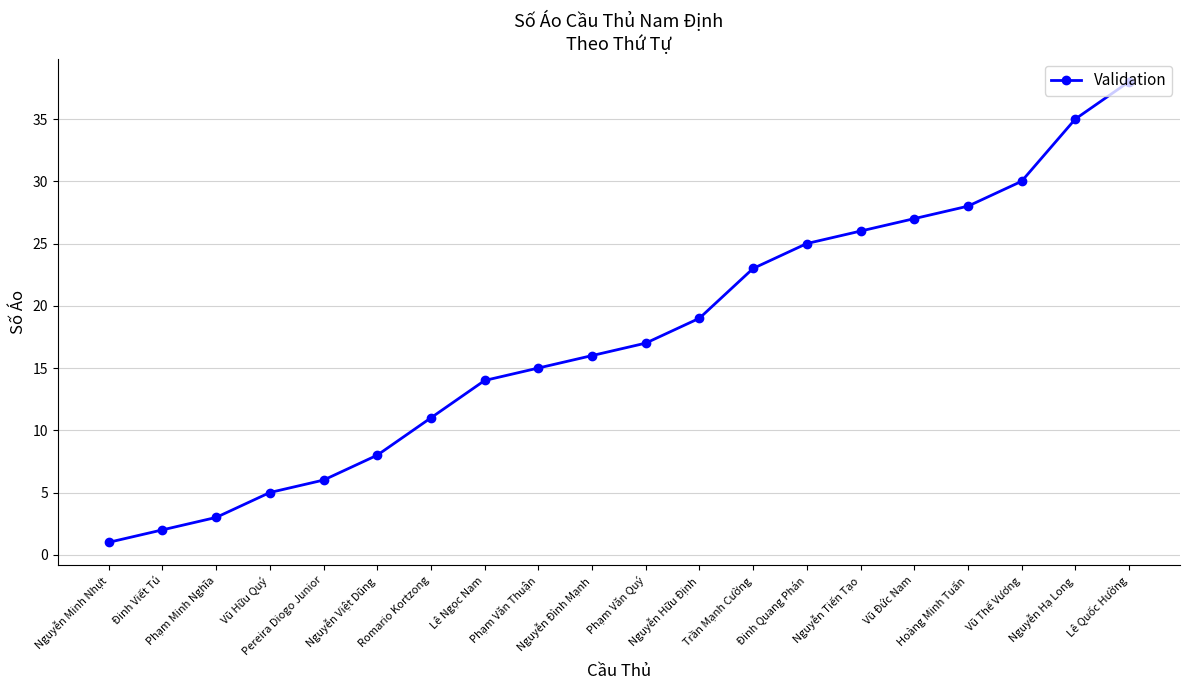

Does the chart display data point markers on the line(s)?

Yes